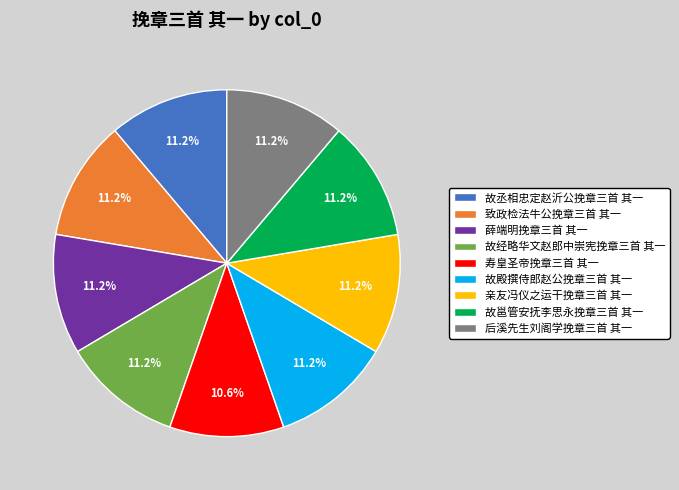

Which slice is the smallest?

寿皇圣帝挽章三首 其一